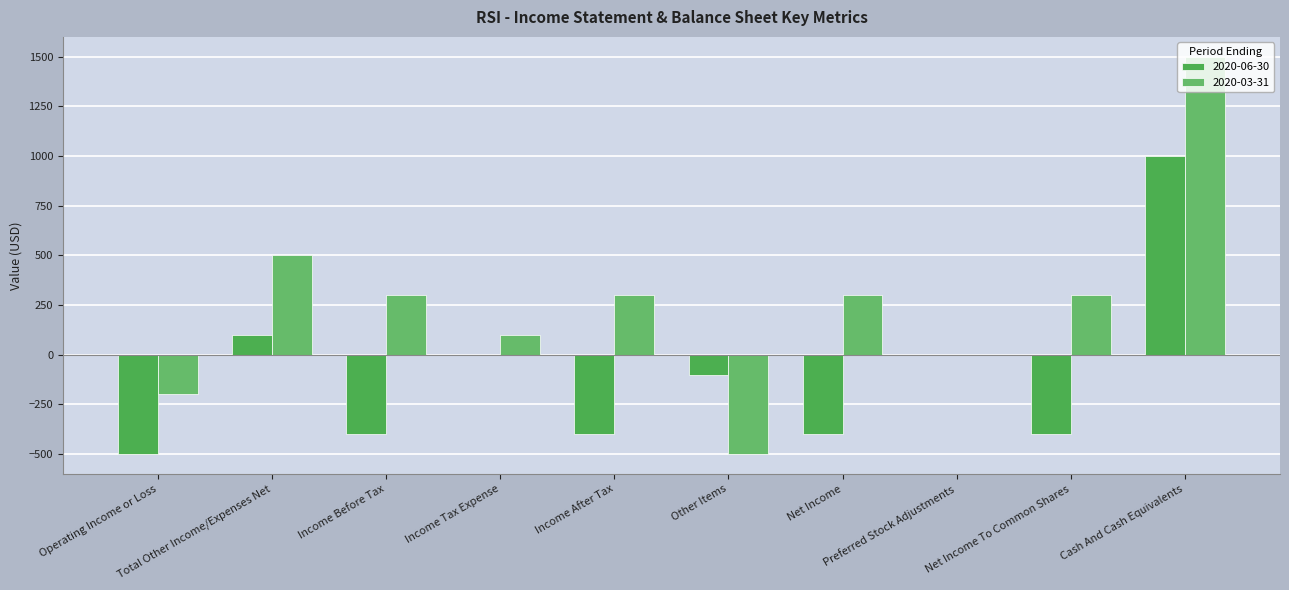

At how many categories does at least one series exceed 1171?

1